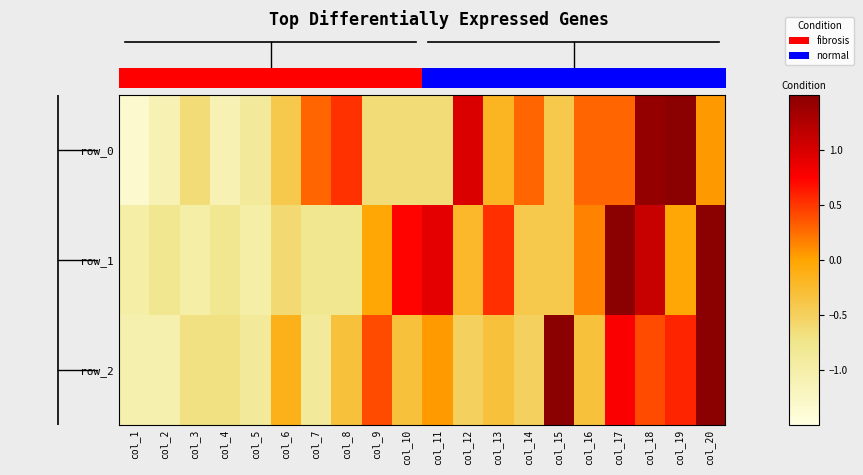

Is it true that row_0 equals 0.5 at col_8?

True